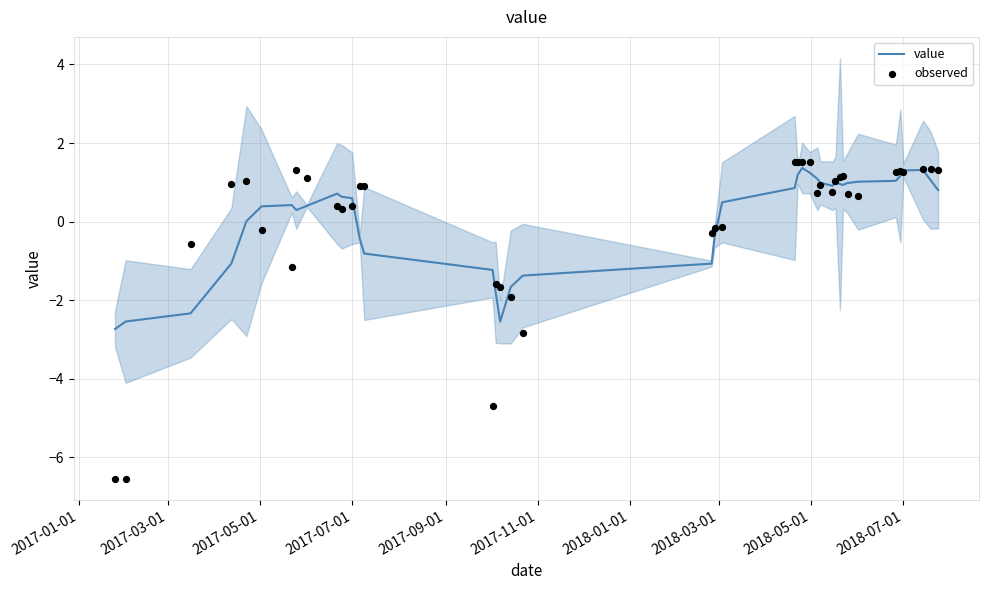

What are all the series names shown in the legend?

value, observed